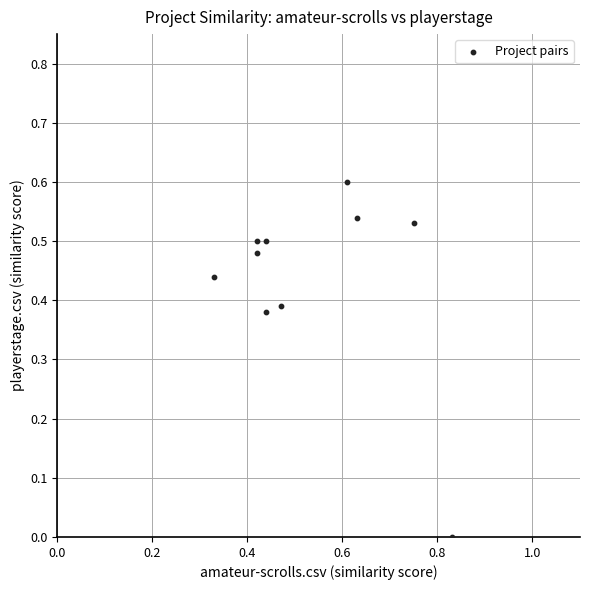

What is the range of Y values (max minus min)?

0.6